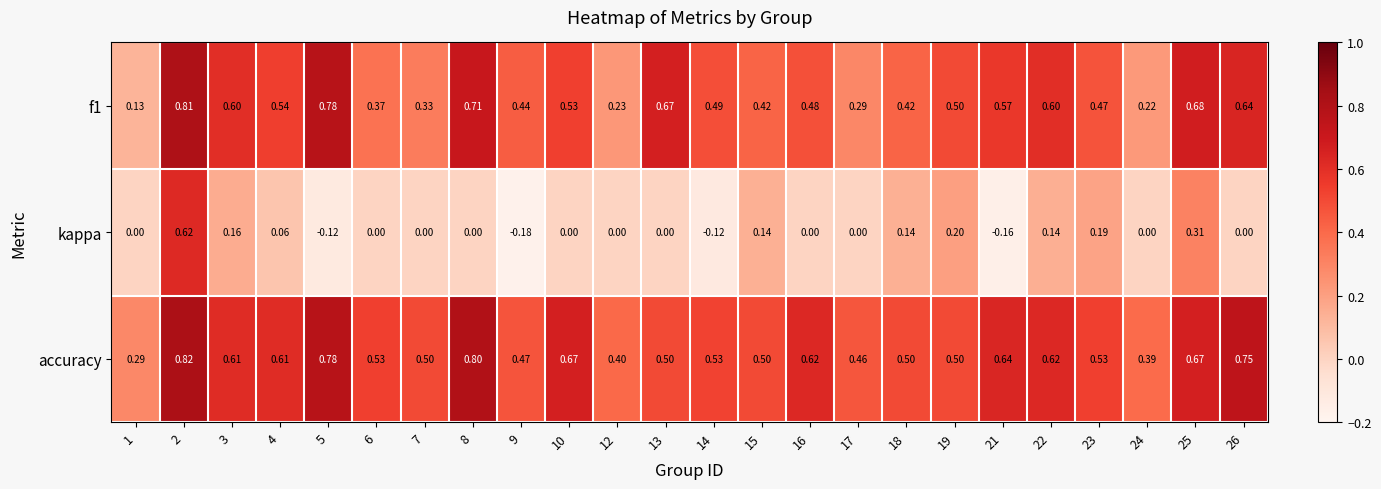

Which series has the largest total across all categories?

accuracy